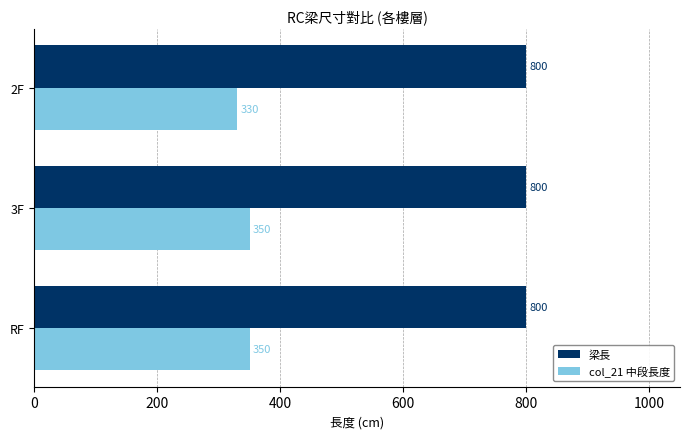

What value does the col_21 中段長度 series have at 2F, to the nearest 5?

330